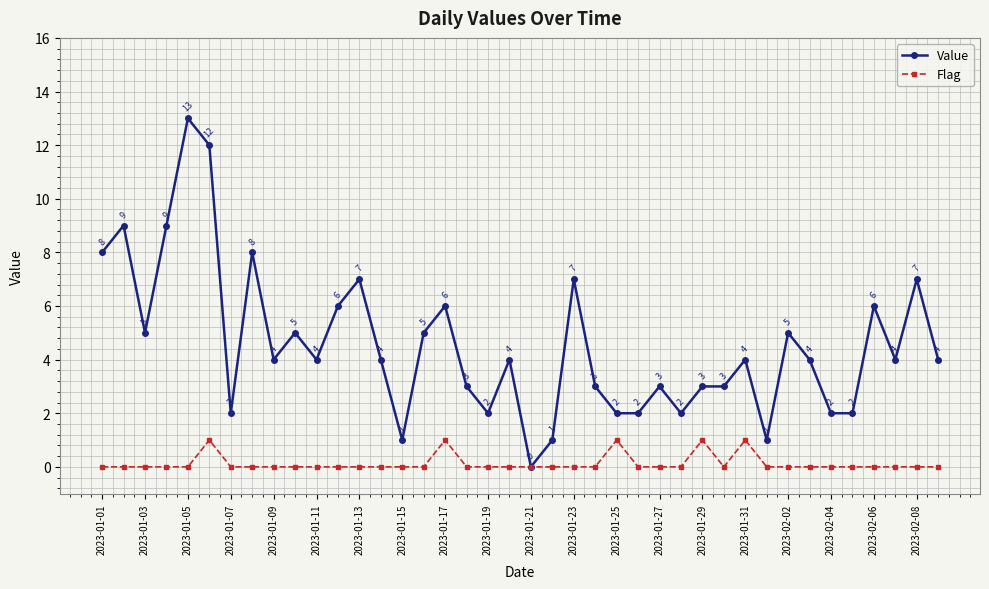

How many lines are shown in the chart?

2